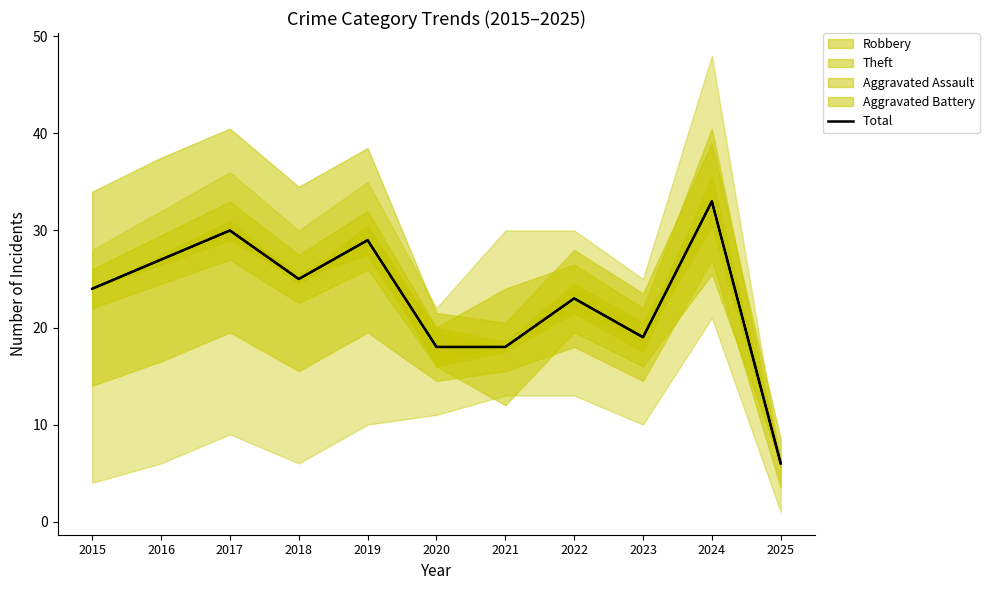

Is it true that the value at 2016 is 48?

False